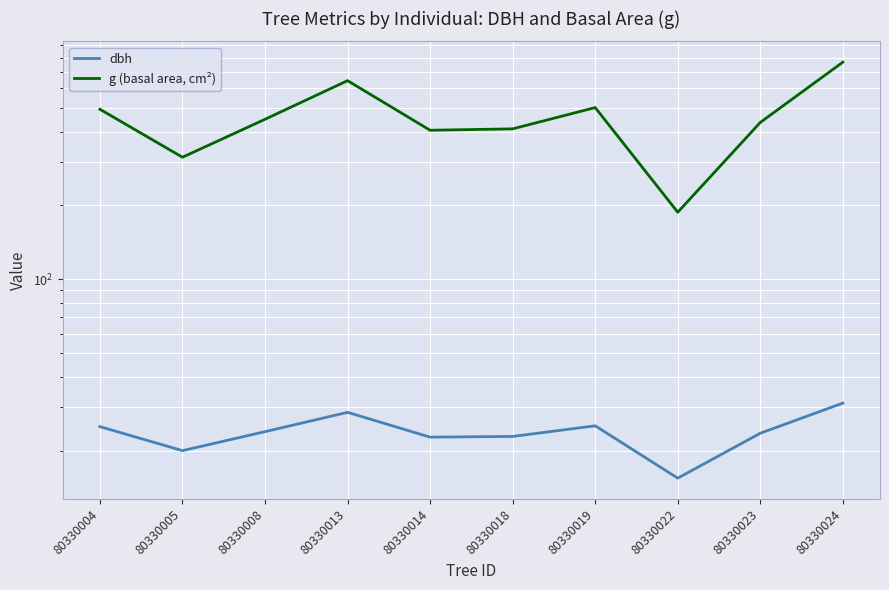

True or false: dbh has a value of 39.6 at 80330018.

False